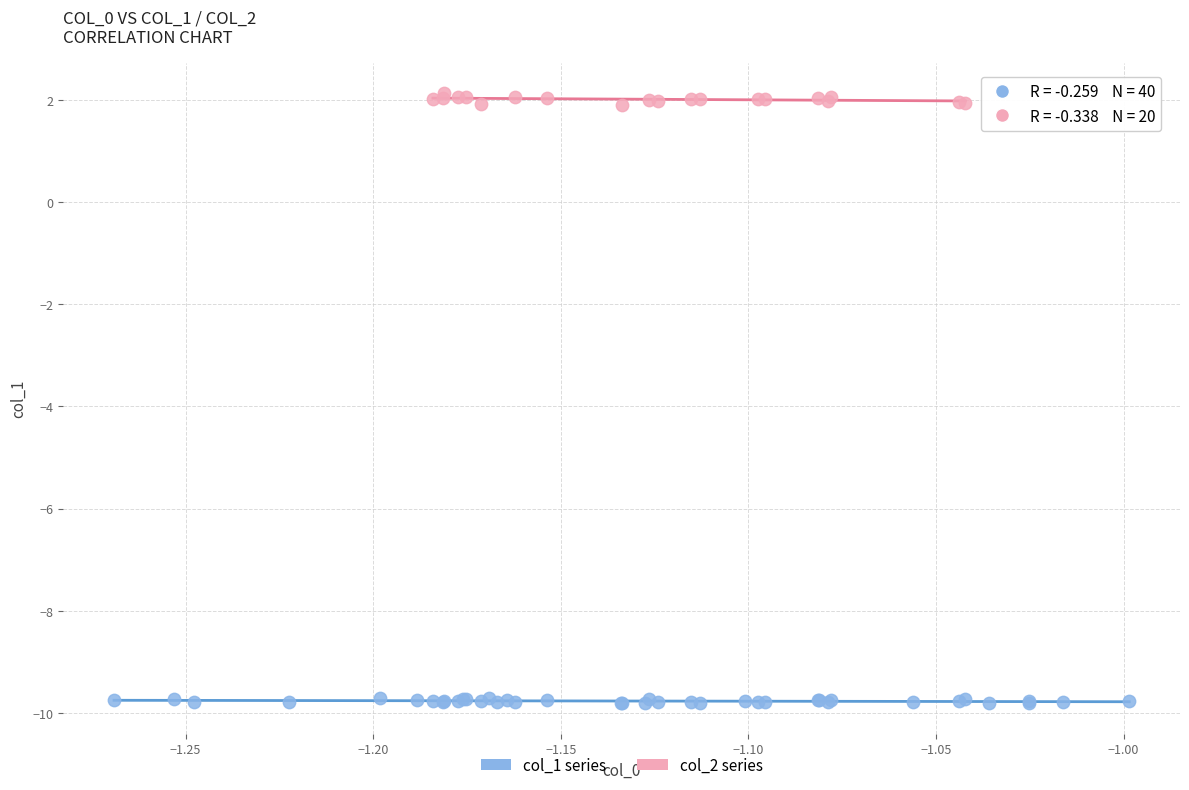

Which series reaches the maximum Y coordinate?

col_2 series